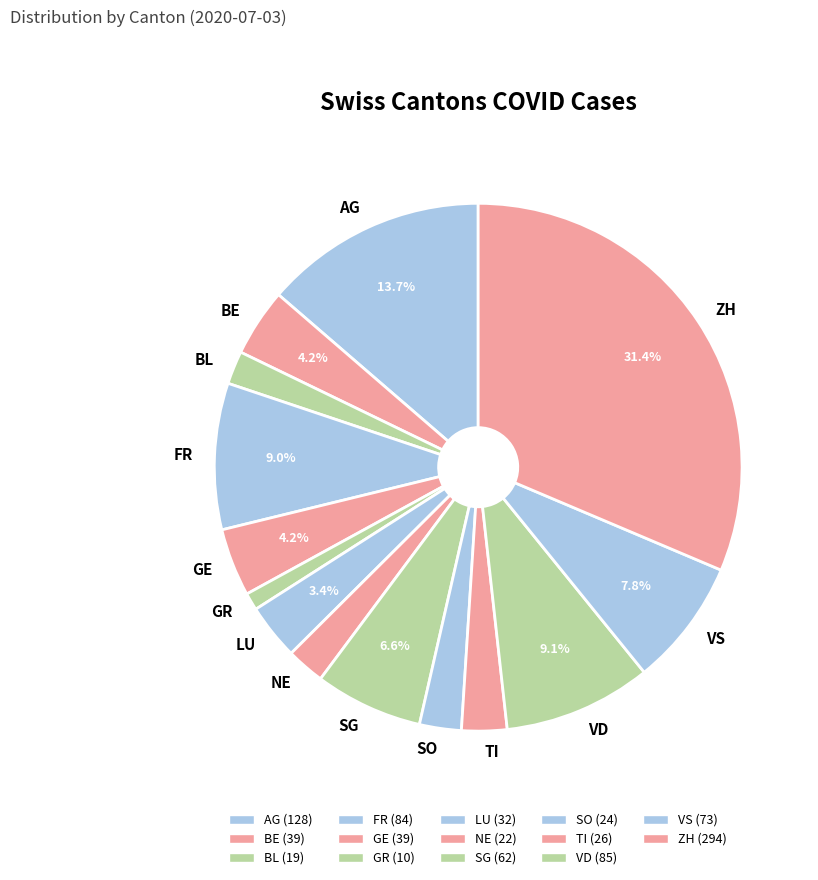

Combined, do FR and VD account for over 50%?

No